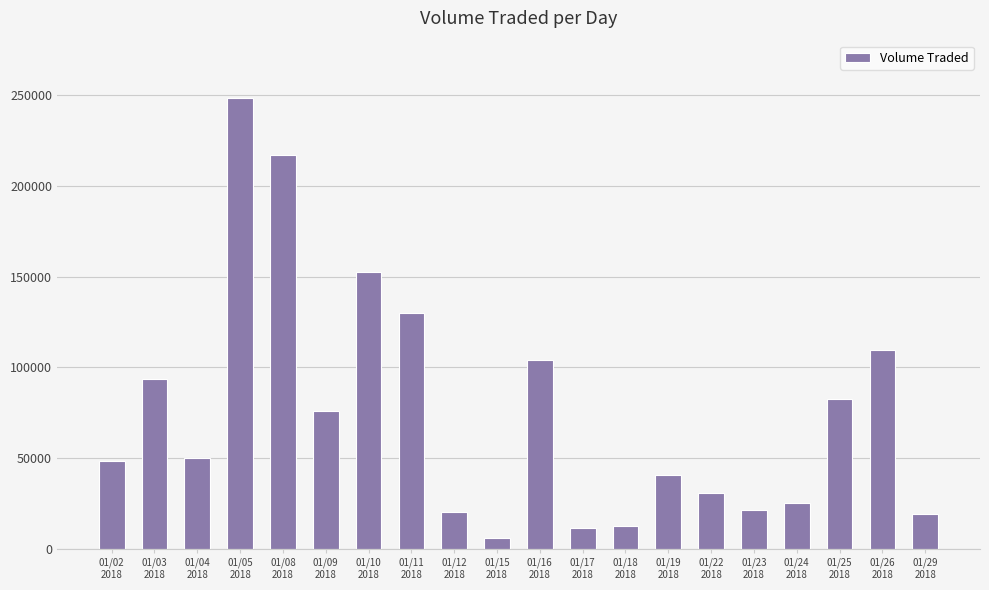

What is the approximate value at 01/16
2018?

104300